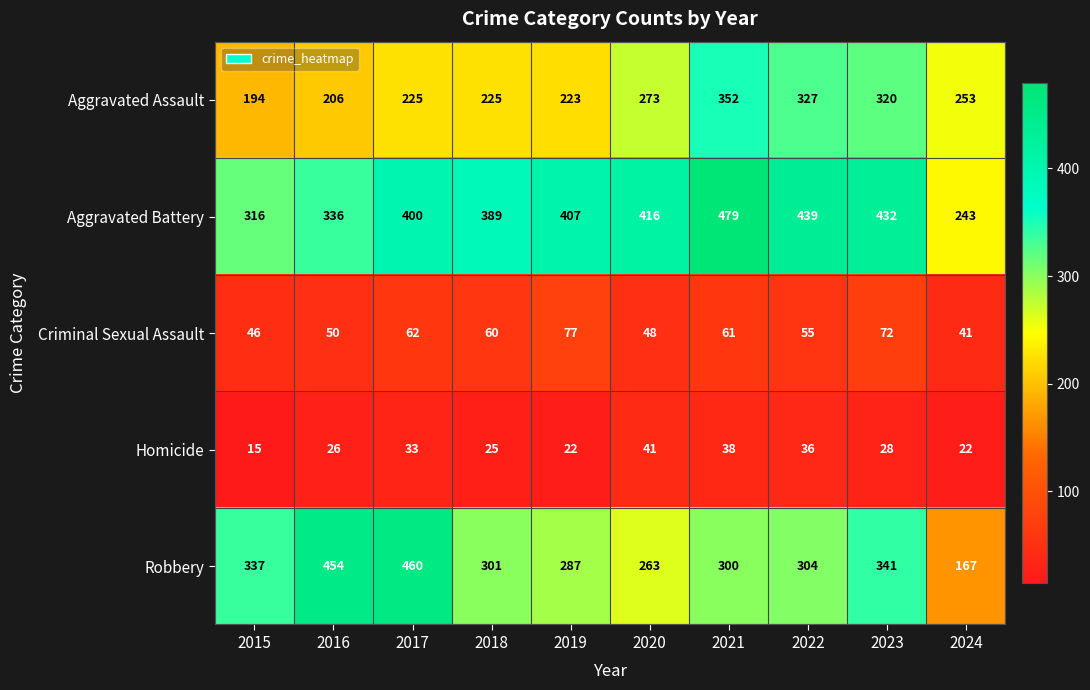

True or false: Criminal Sexual Assault has a value of 62 at 2017.

True